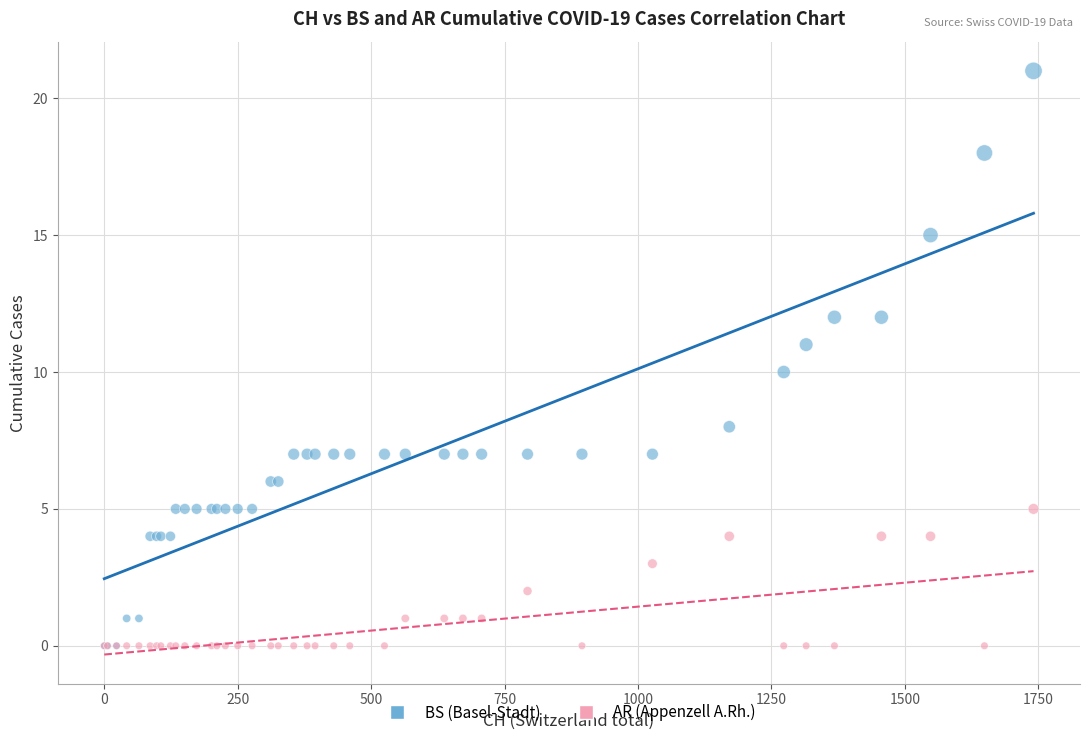

Which series has the largest Y range (max minus min)?

BS (Basel-Stadt)